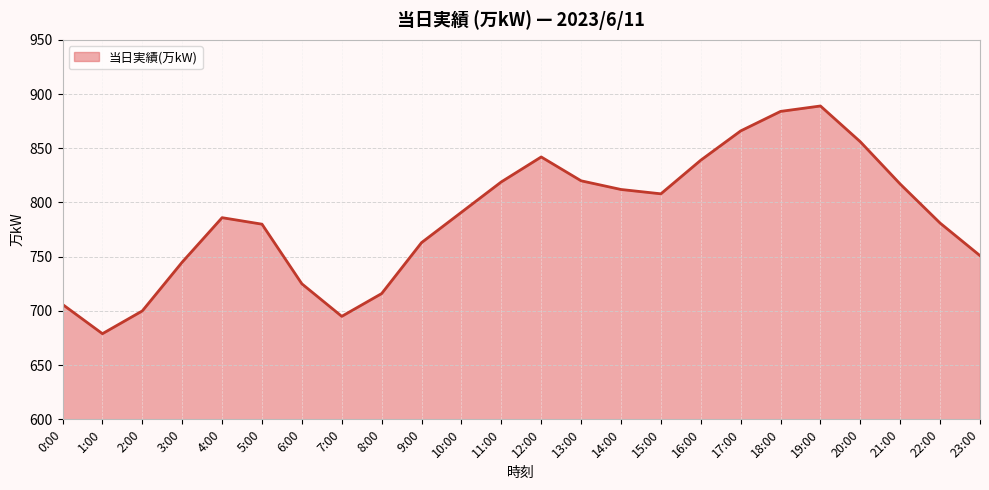

True or false: the data shows 346 at 19:00.

False